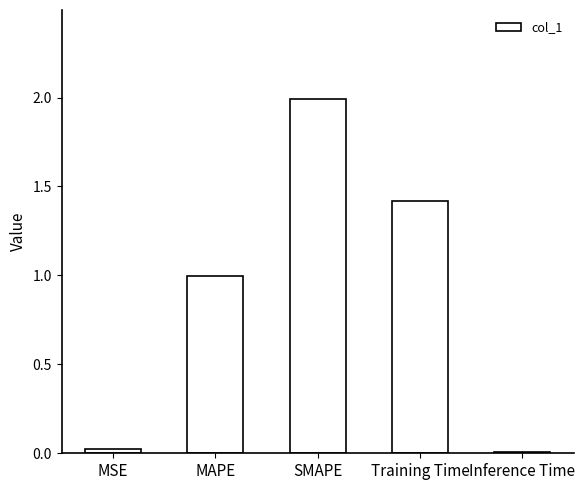

What is the difference between the maximum and minimum values?

2.0